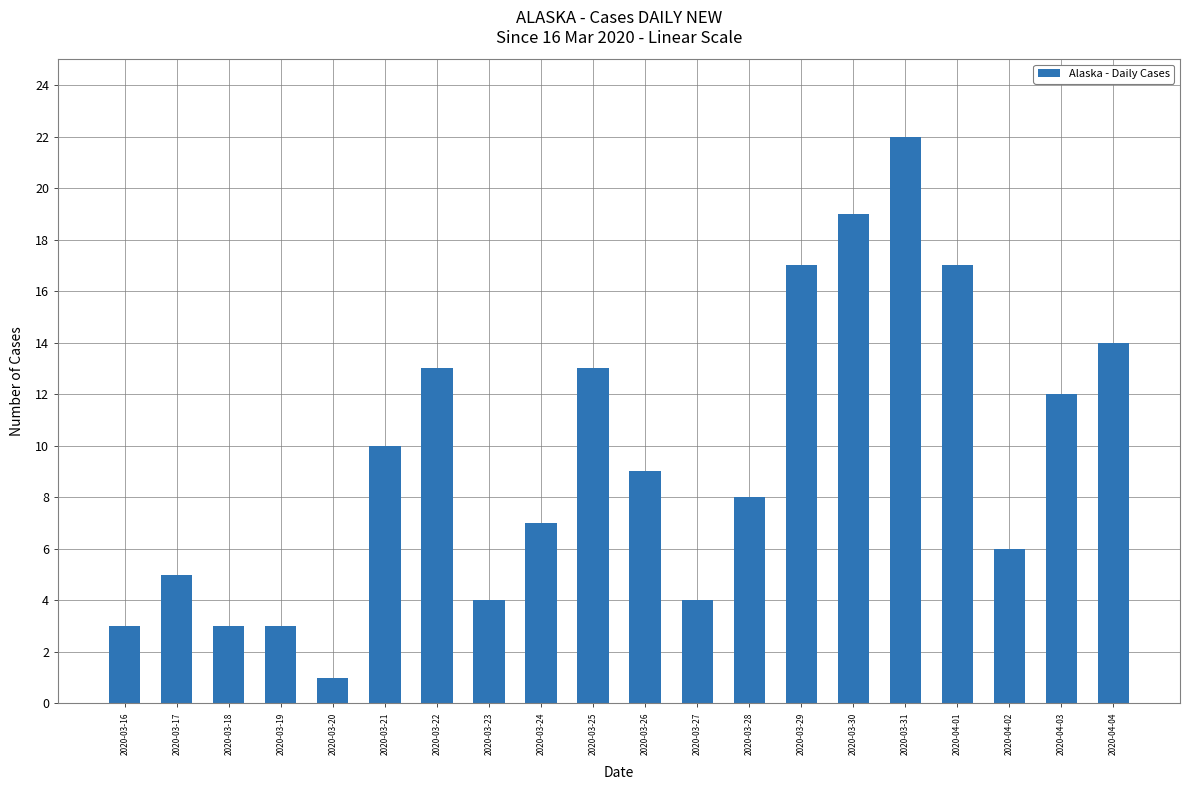

What position from the left is 2020-03-31?

16